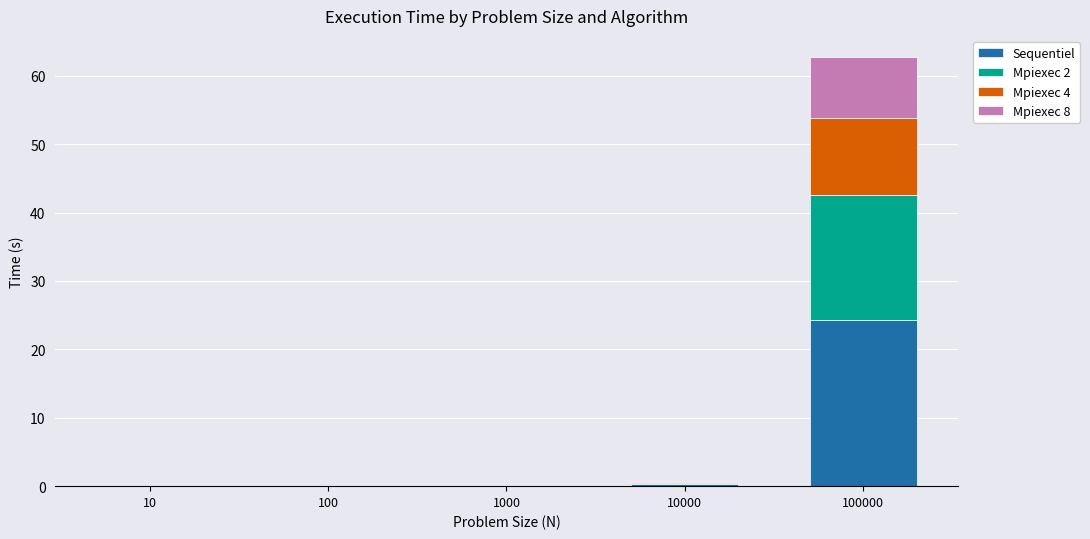

What is the sum of all Sequentiel values?

24.6